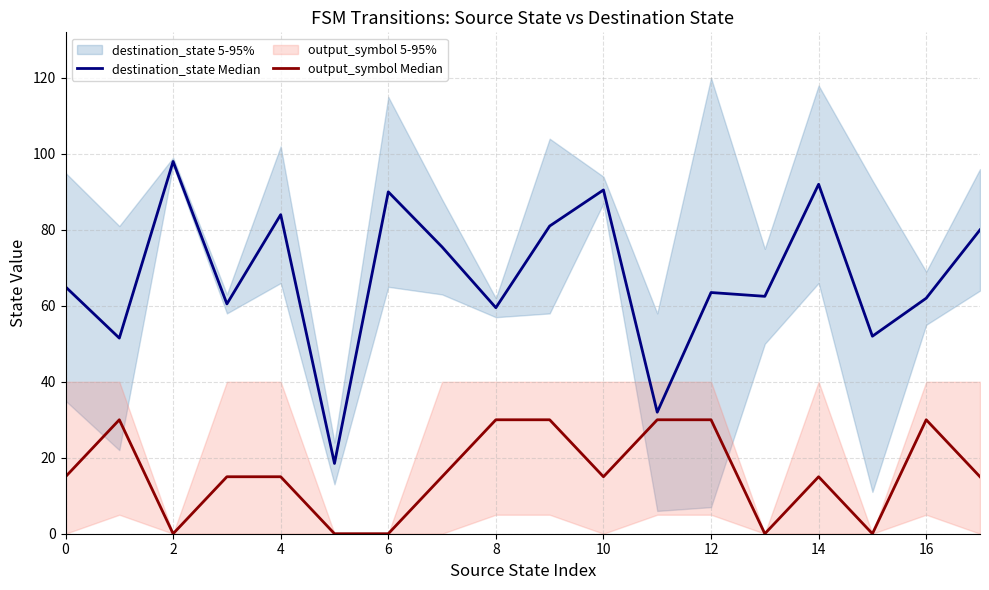

Rank the series by their average value, from lowest to highest.

output_symbol Median, destination_state Median